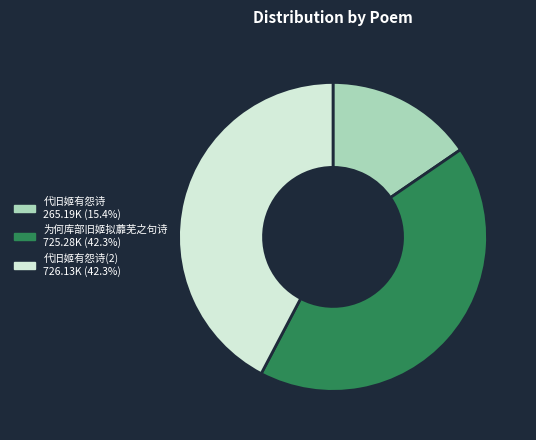

Approximately how many times larger is the value at 代旧姬有怨诗(2) 726.13K (42.3%) compared to 代旧姬有怨诗 265.19K (15.4%)?

2.7